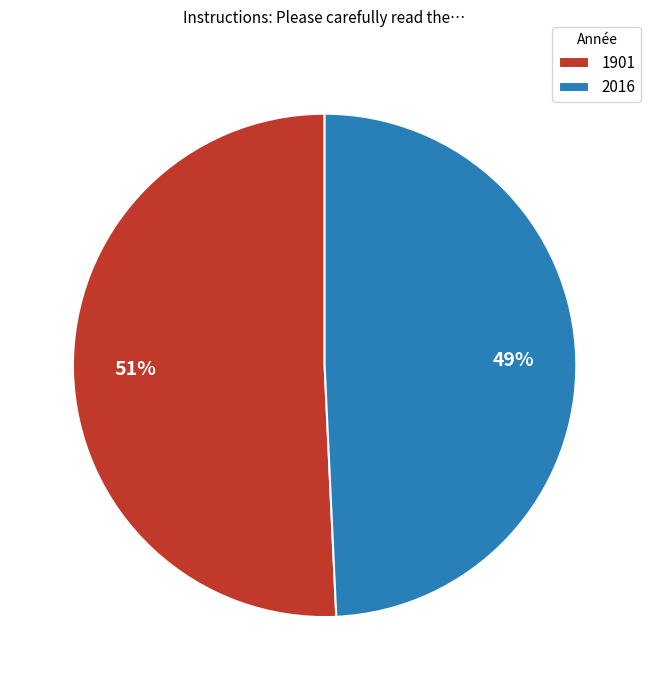

How many slices are in this pie chart?

2